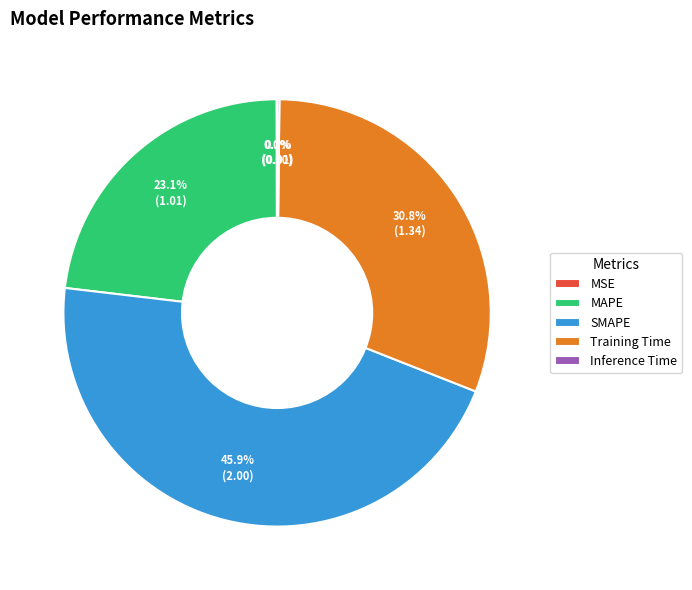

Between Training Time and MAPE, which is larger?

Training Time